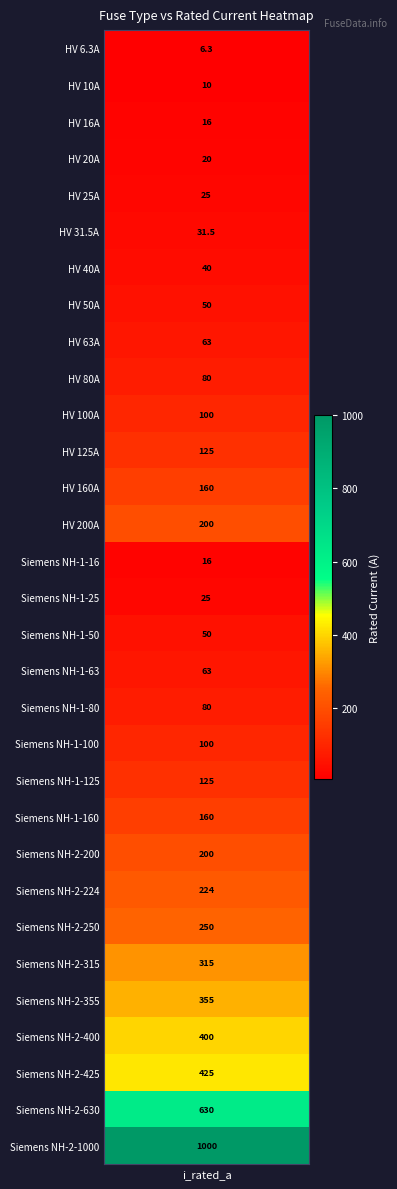

Reading right to left, extract all data points from this chart.

30=1000.0	29=630.0	28=425.0	27=400.0	26=355.0	25=315.0	24=250.0	23=224.0	22=200.0	21=160.0	20=125.0	19=100.0	18=80.0	17=63.0	16=50.0	15=25.0	14=16.0	13=200.0	12=160.0	11=125.0	10=100.0	9=80.0	8=63.0	7=50.0	6=40.0	5=31.5	4=25.0	3=20.0	2=16.0	1=10.0	i_rated=6.3